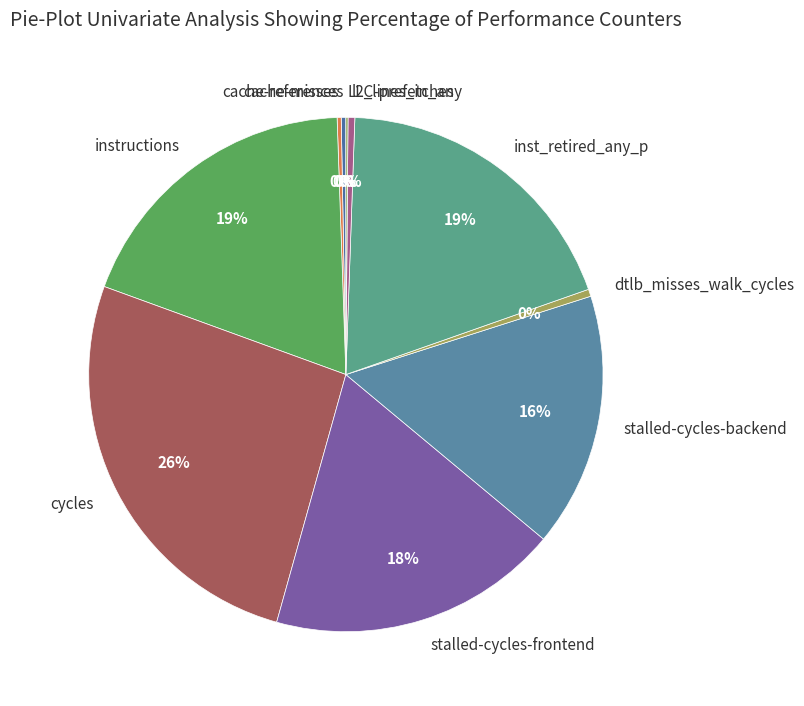

Approximately how many times larger is the value at instructions compared to cache-references?

65.4